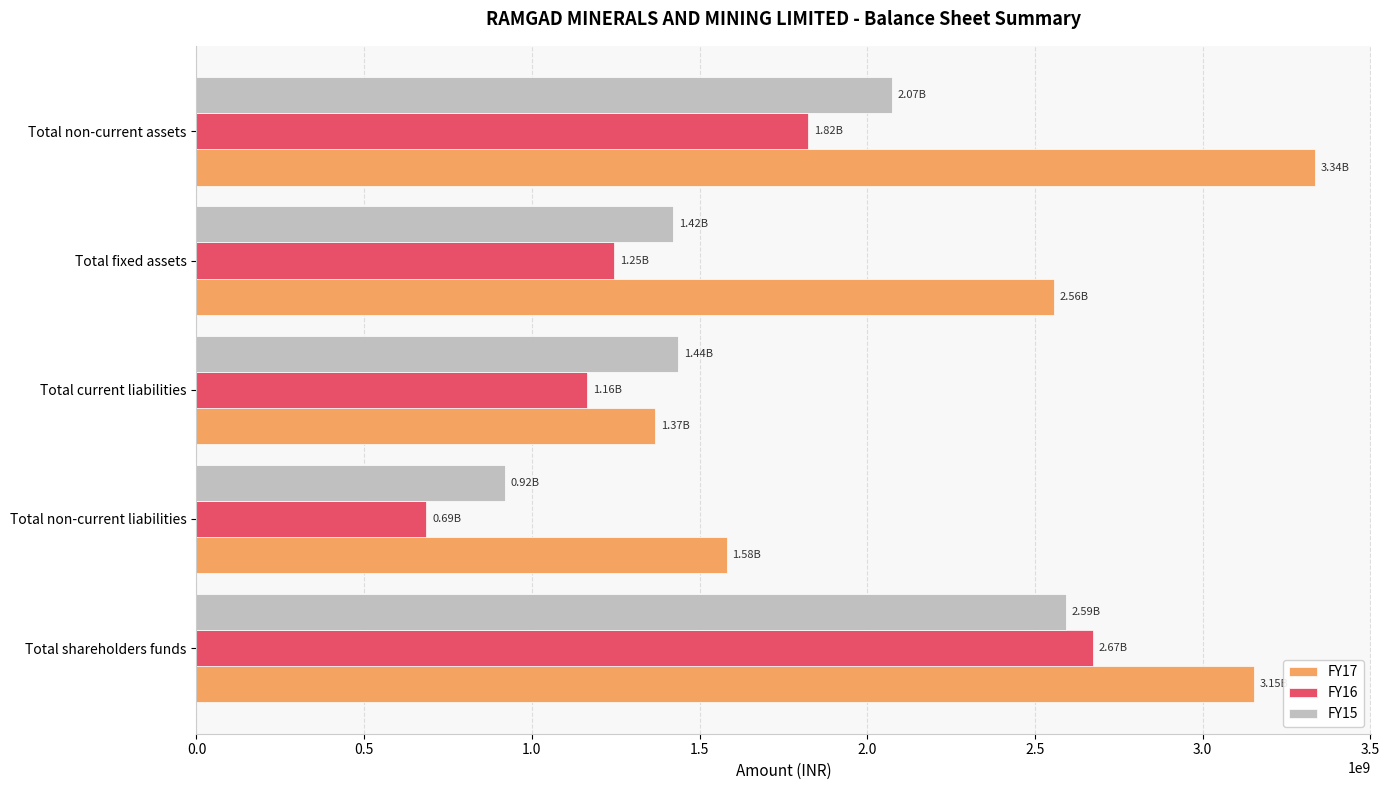

What is the sum of all FY16 values?

7593213932